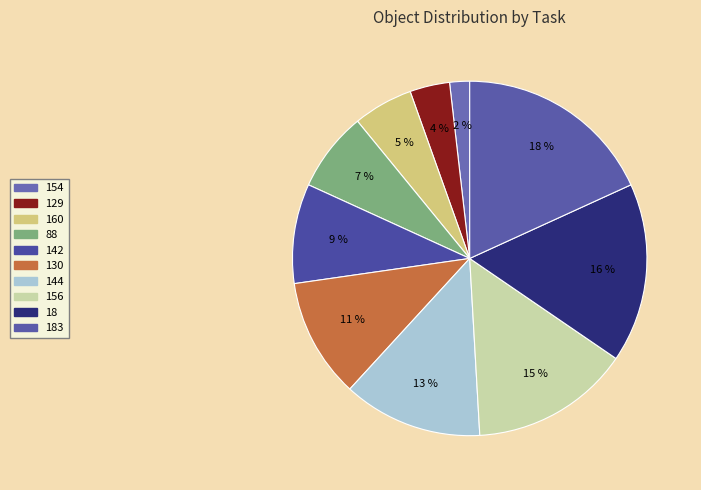

Count the number of slices in the pie.

10